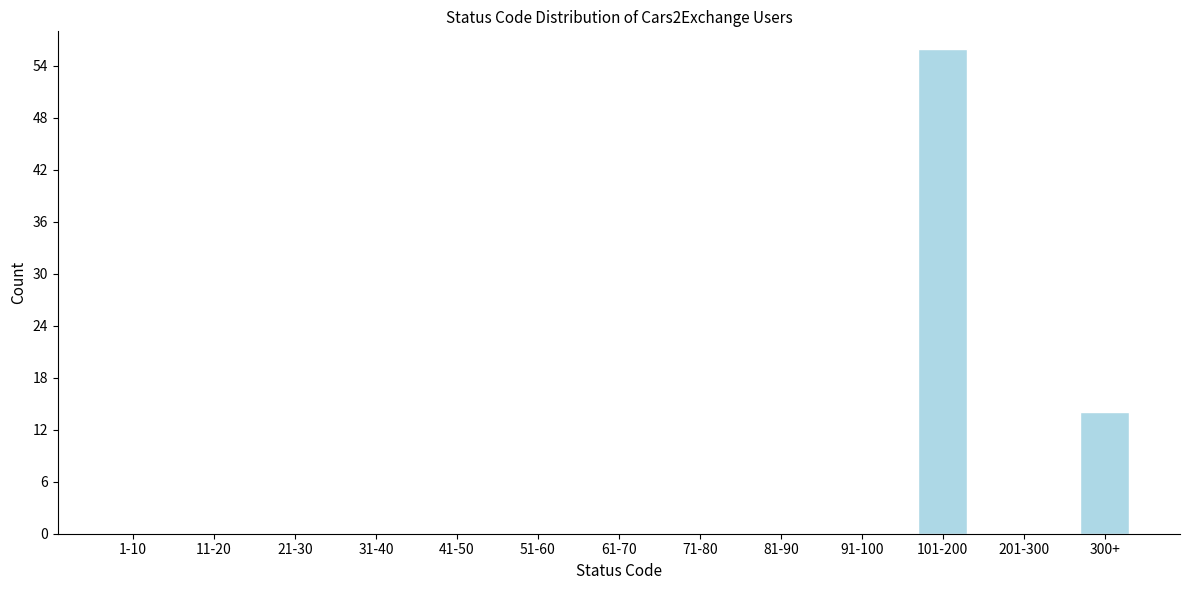

Reading left to right, list all the values displayed in this chart.

1-10=0	11-20=0	21-30=0	31-40=0	41-50=0	51-60=0	61-70=0	71-80=0	81-90=0	91-100=0	101-200=56	201-300=0	300+=14